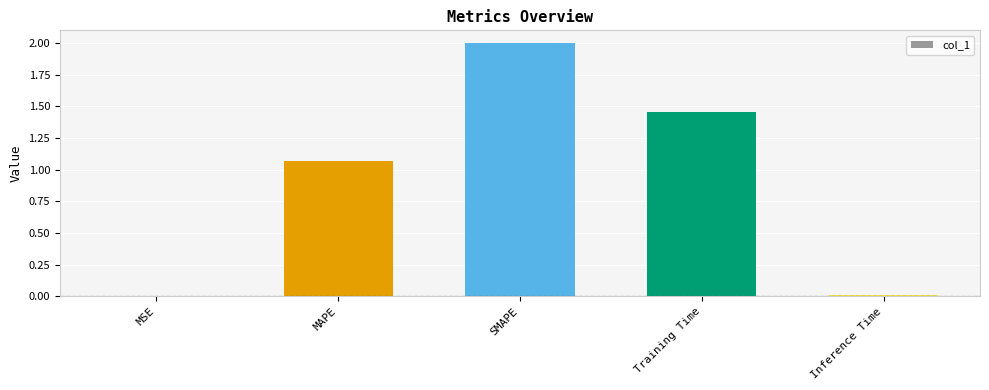

What is the sum of all values?

4.5